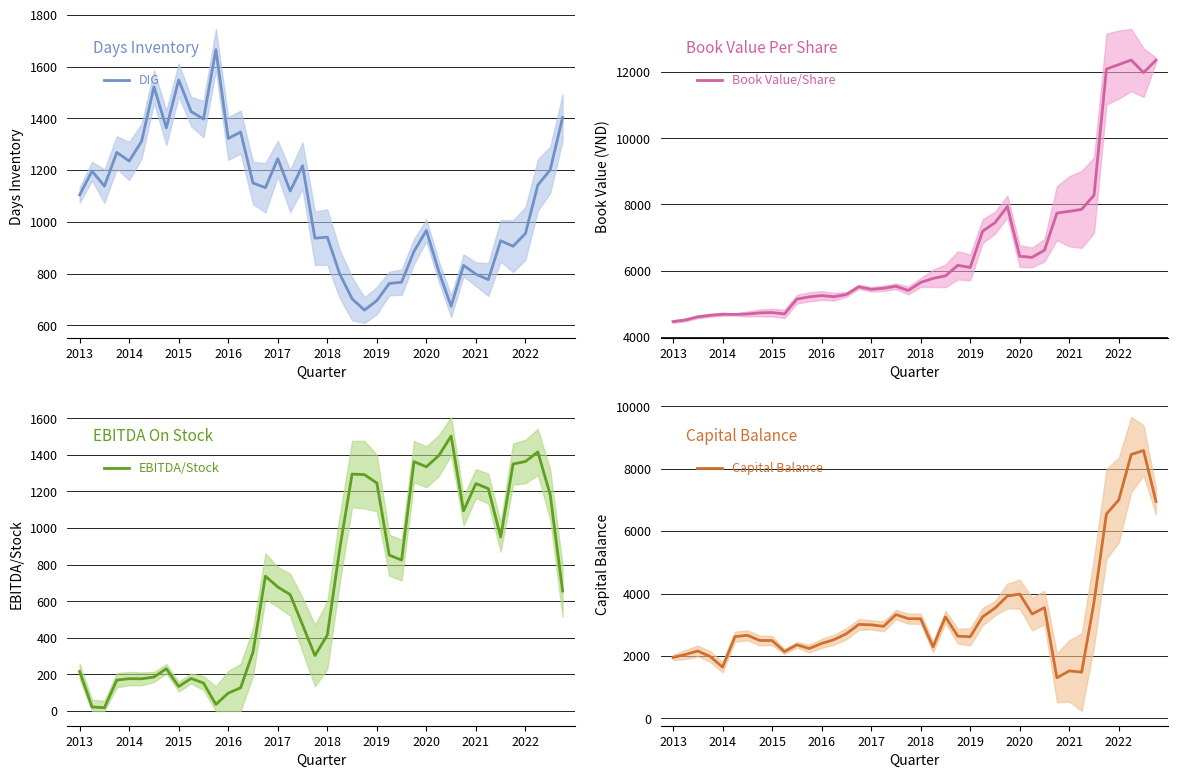

The DIG series shows 447 at 2014. True or false?

False